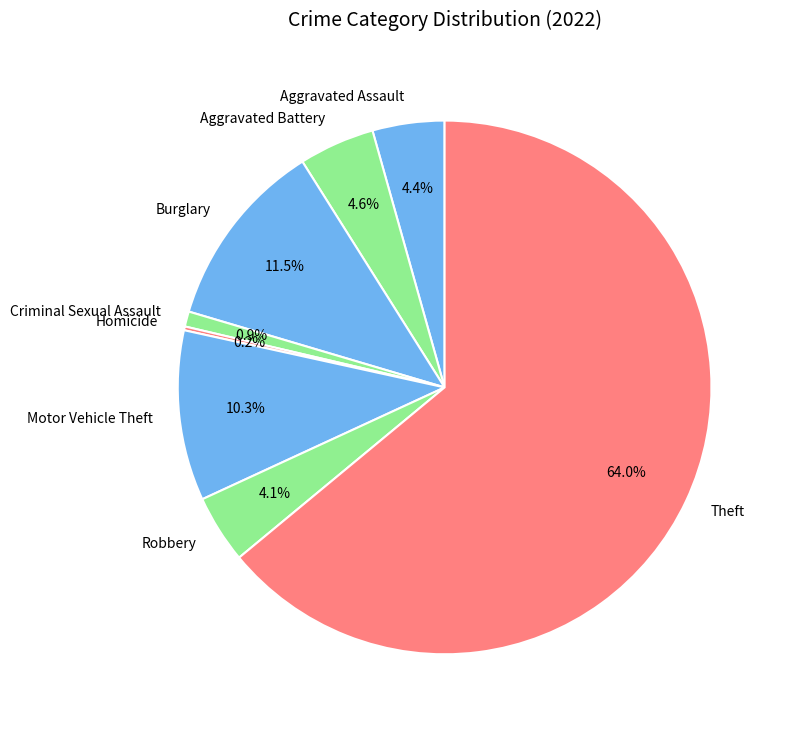

Does any single category account for the majority?

Yes